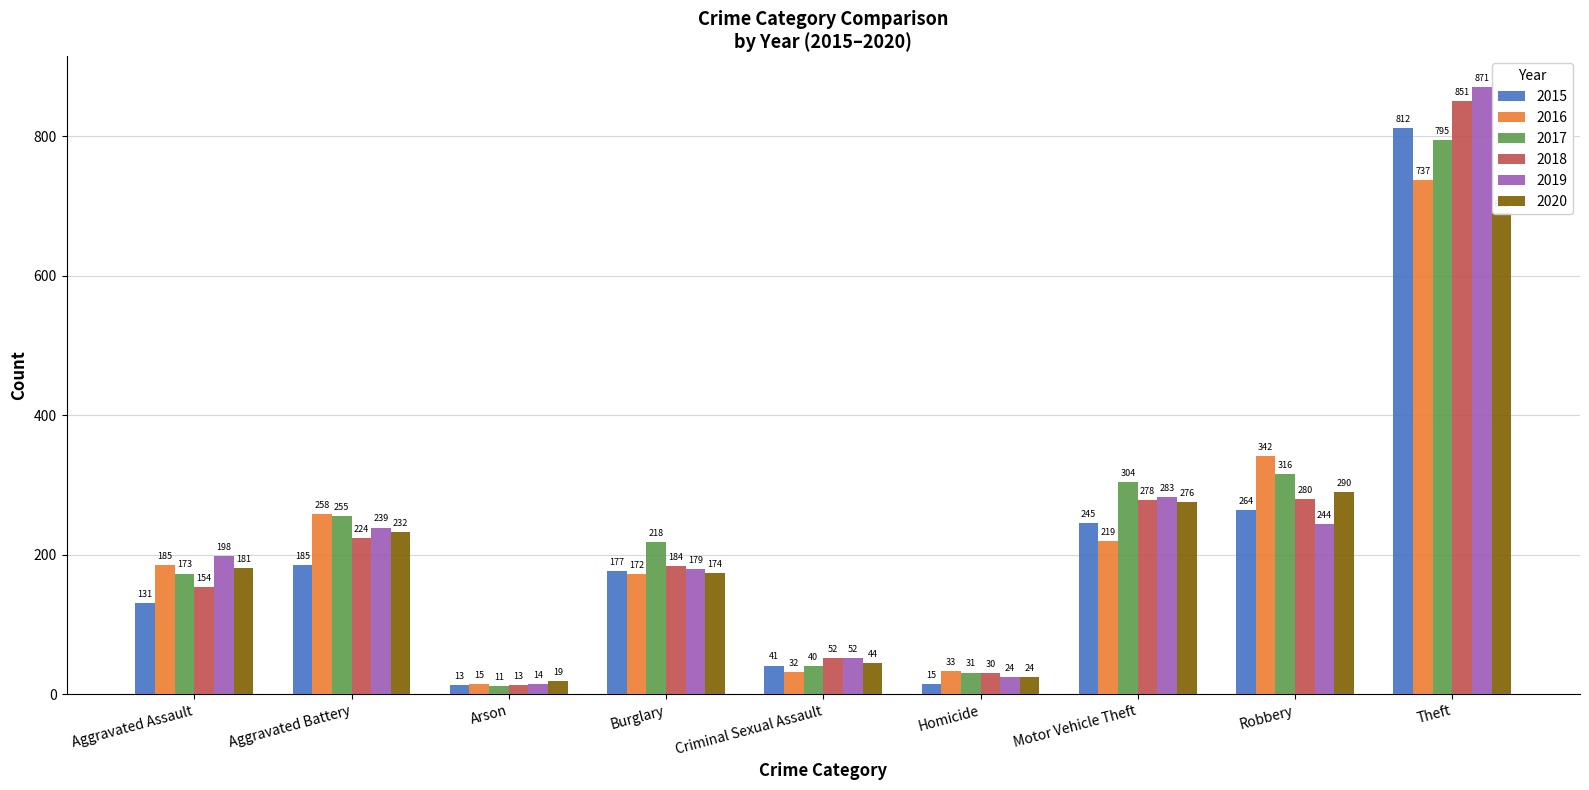

What value does the 2015 series have at Arson?

13